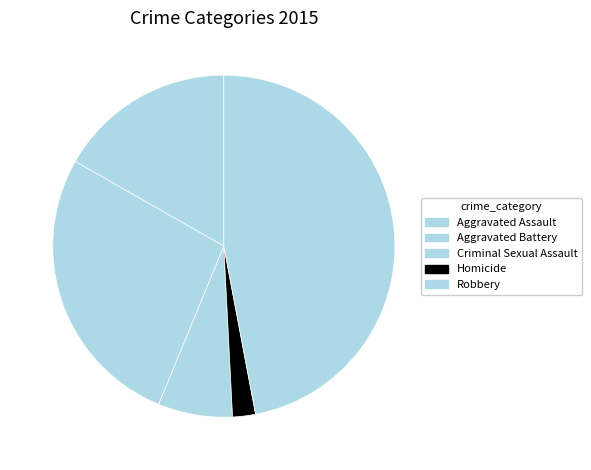

What is the change in value from Homicide to Robbery?

+83